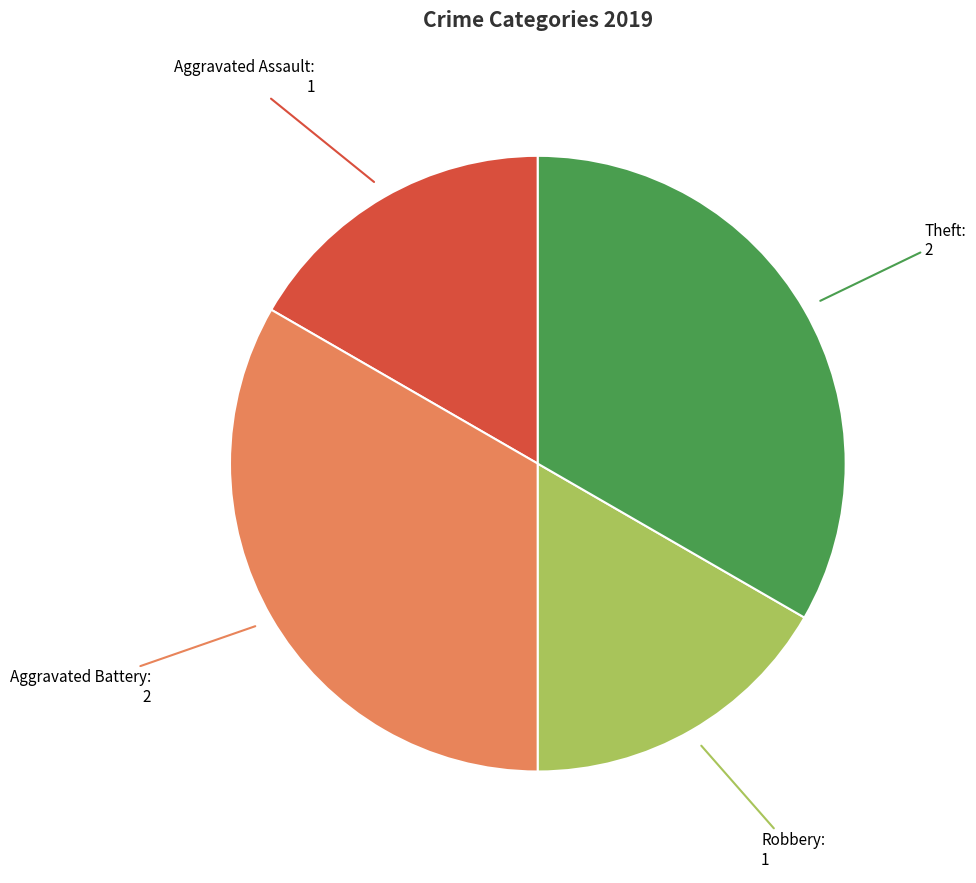

What is the ratio of the value at Aggravated Battery to the value at Robbery?

2.0